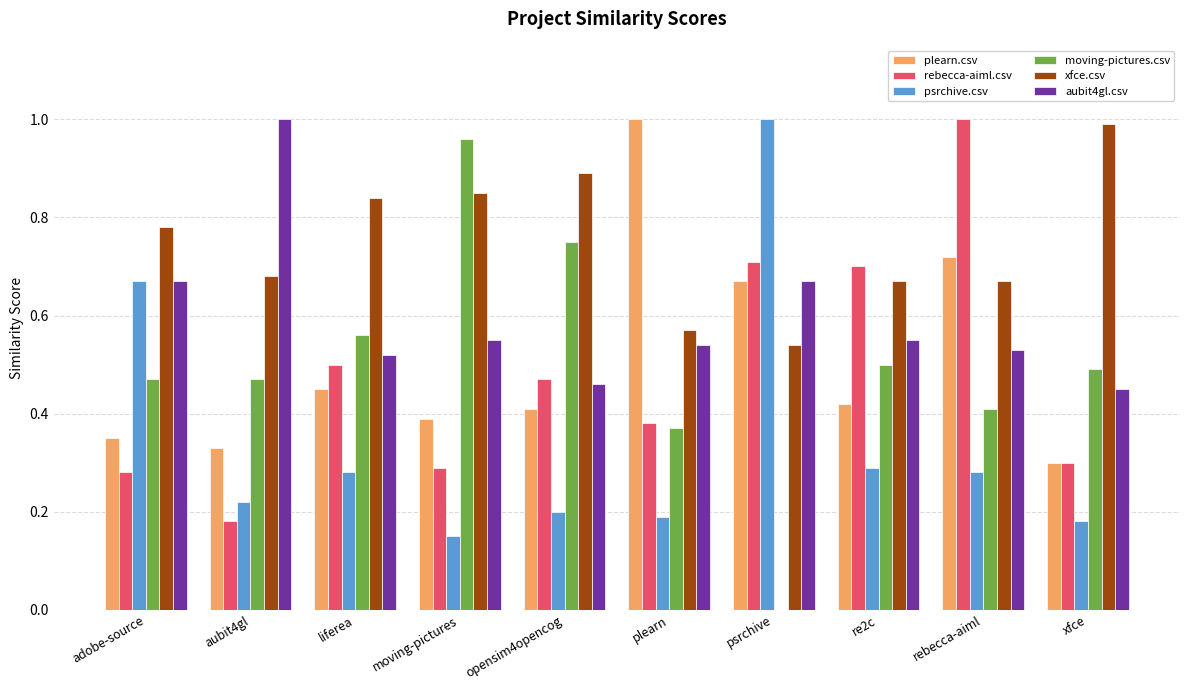

What is the sum of the aubit4gl.csv values at plearn and adobe-source?

1.2